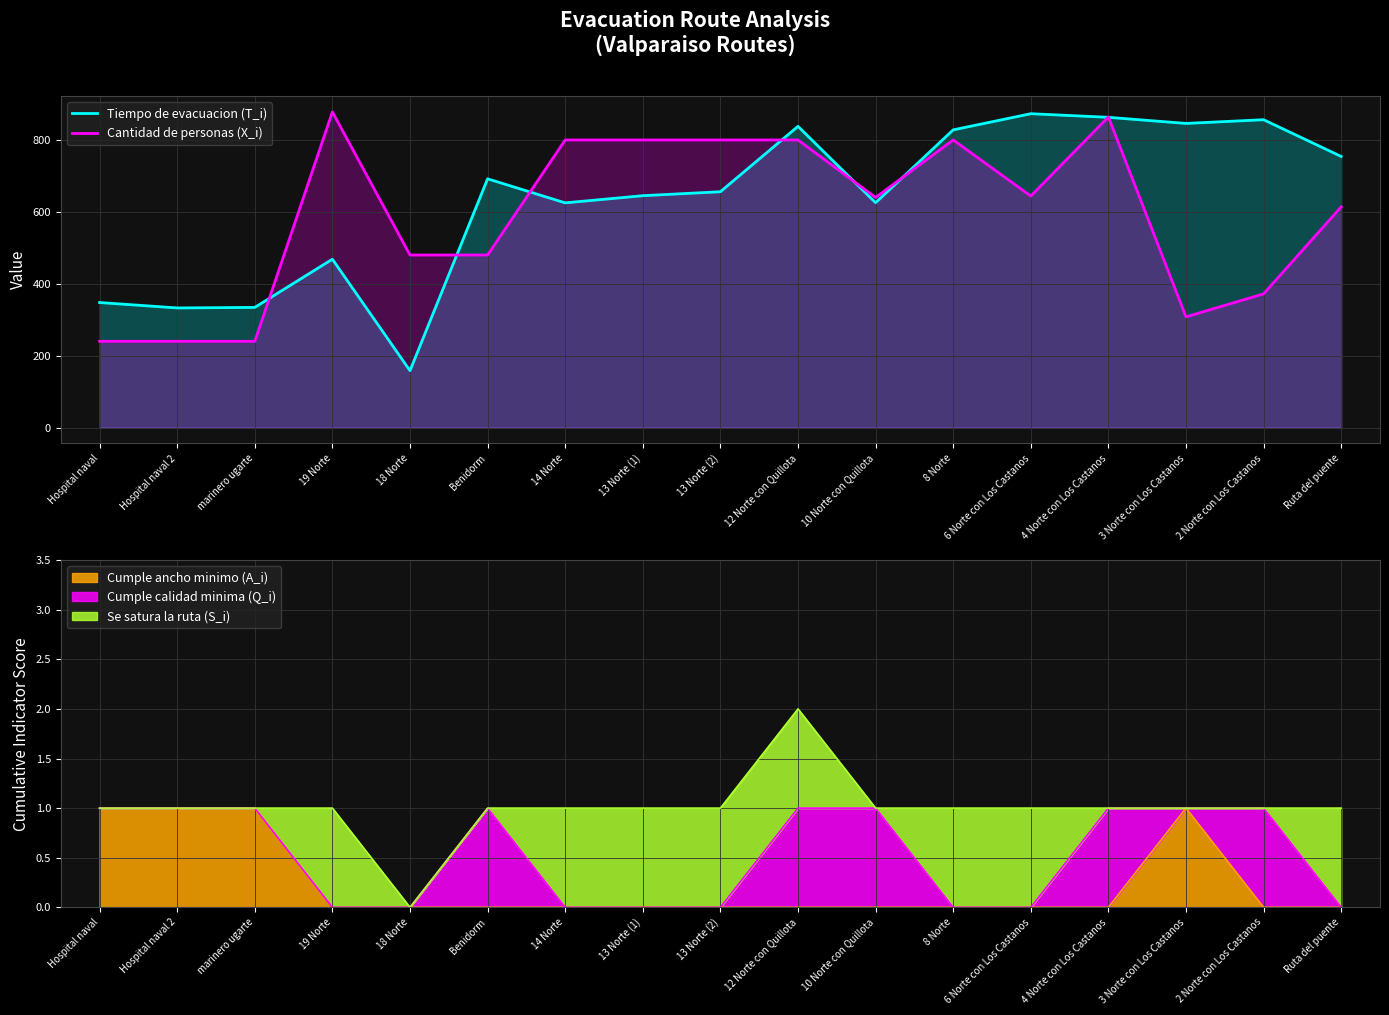

List the series in order of their peak value, lowest first.

Tiempo de evacuacion (T_i), Cantidad de personas (X_i)